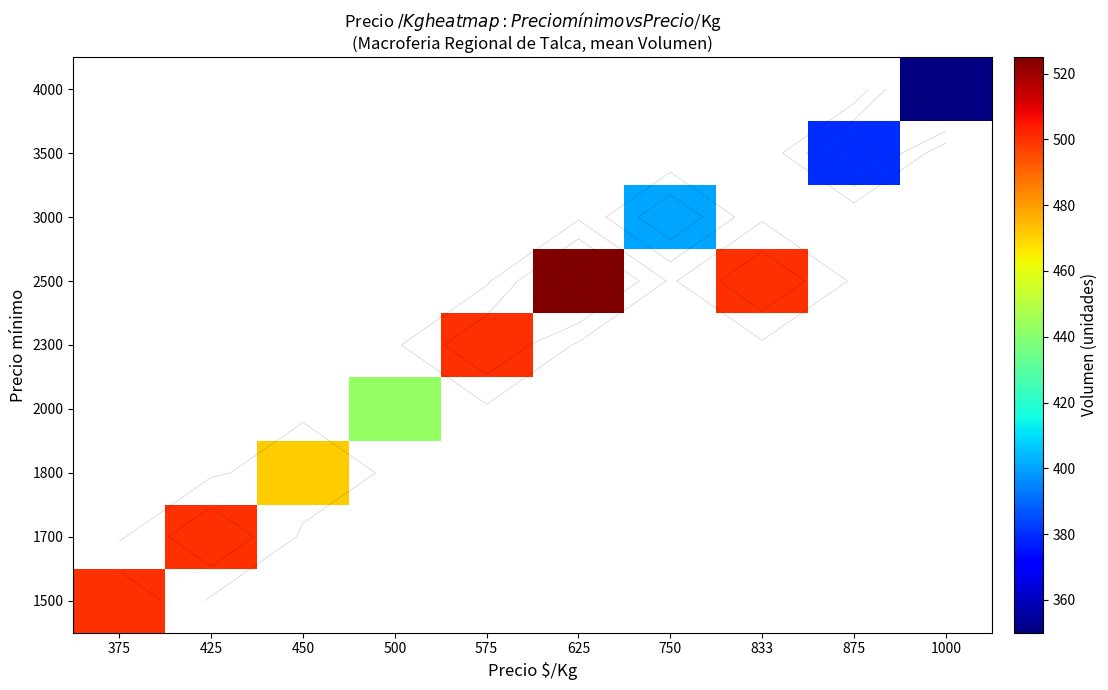

What is the minimum value for 1500?

500.0